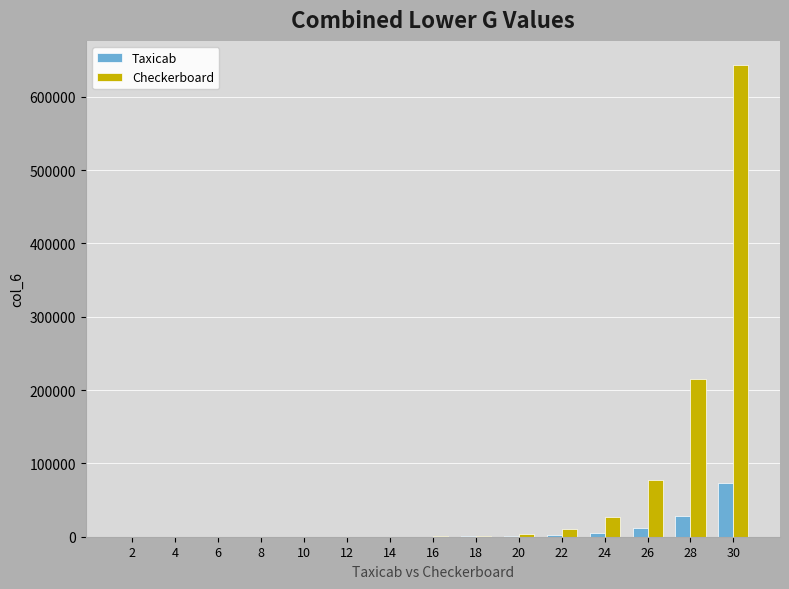

At which category is the sum across all series the highest?

30